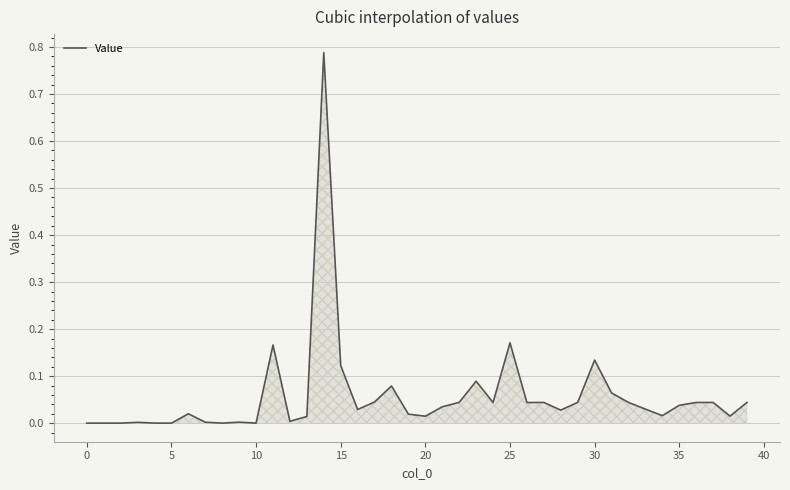

Does the chart display data point markers on the line(s)?

No